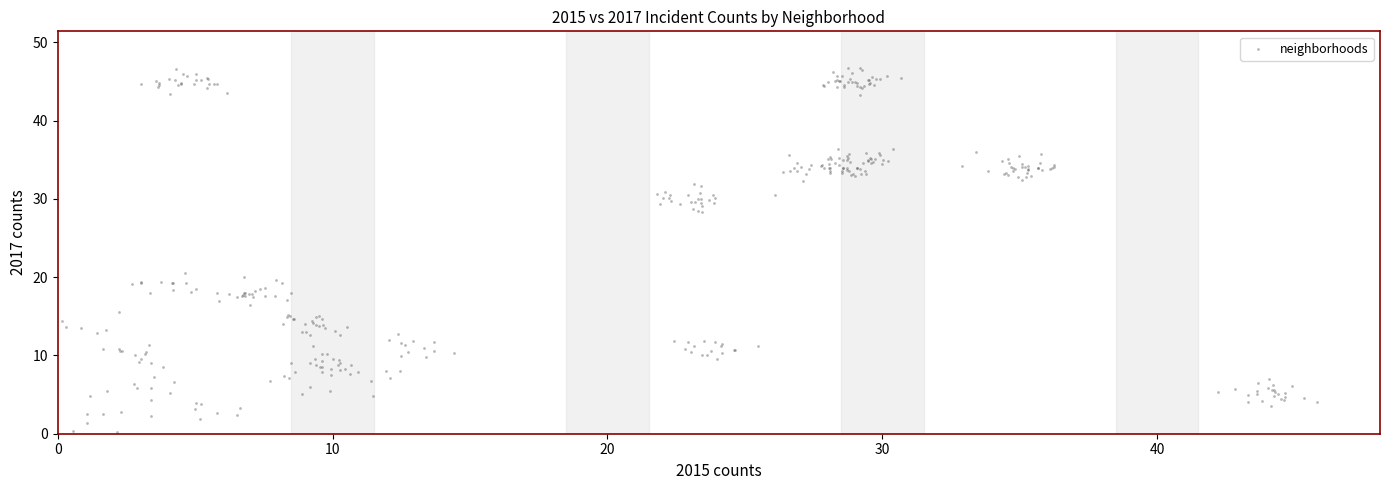

What is the range of X values (max minus min)?

45.9